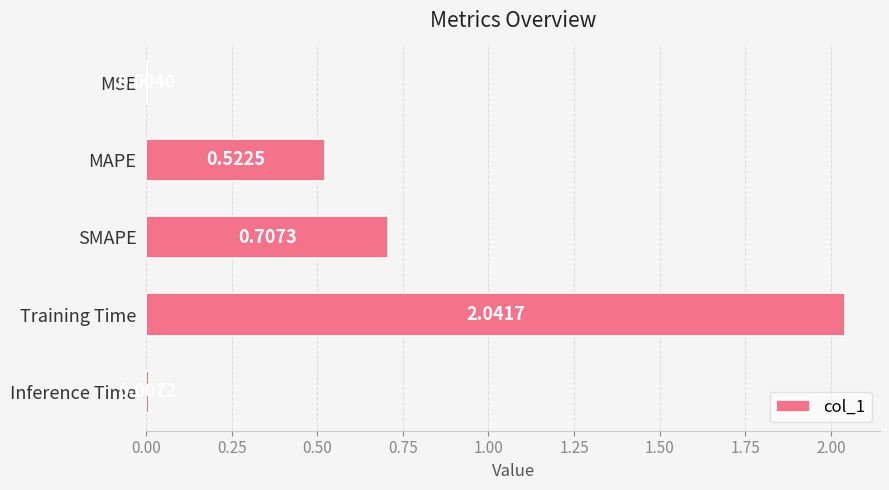

At which category does the chart reach its peak across all series?

Training Time